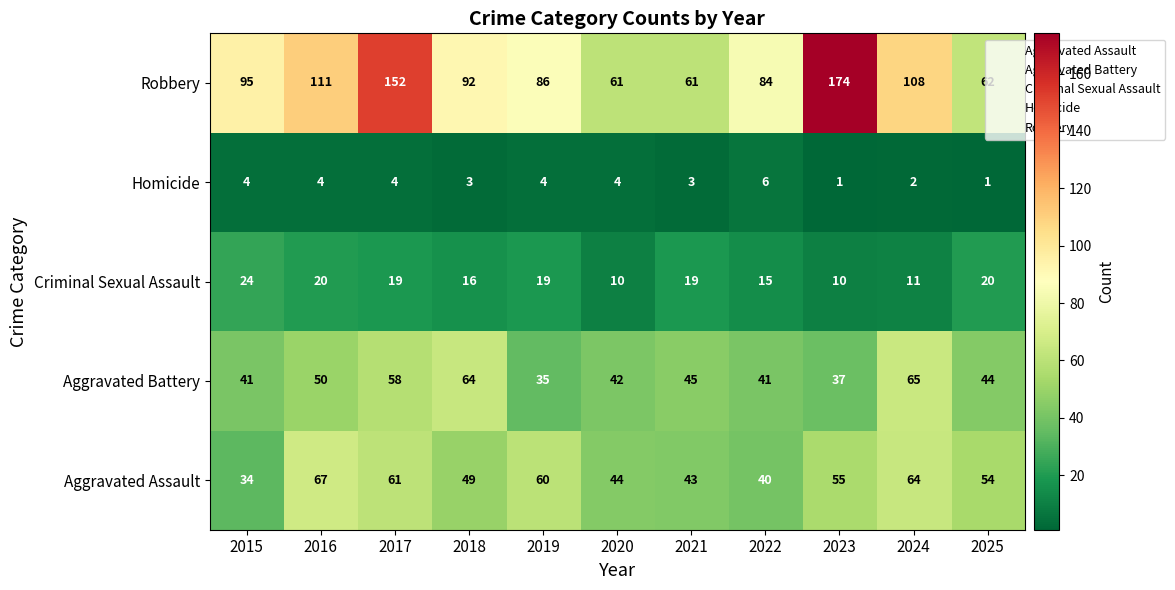

The value of Homicide at 2022 is 6. True or false?

True